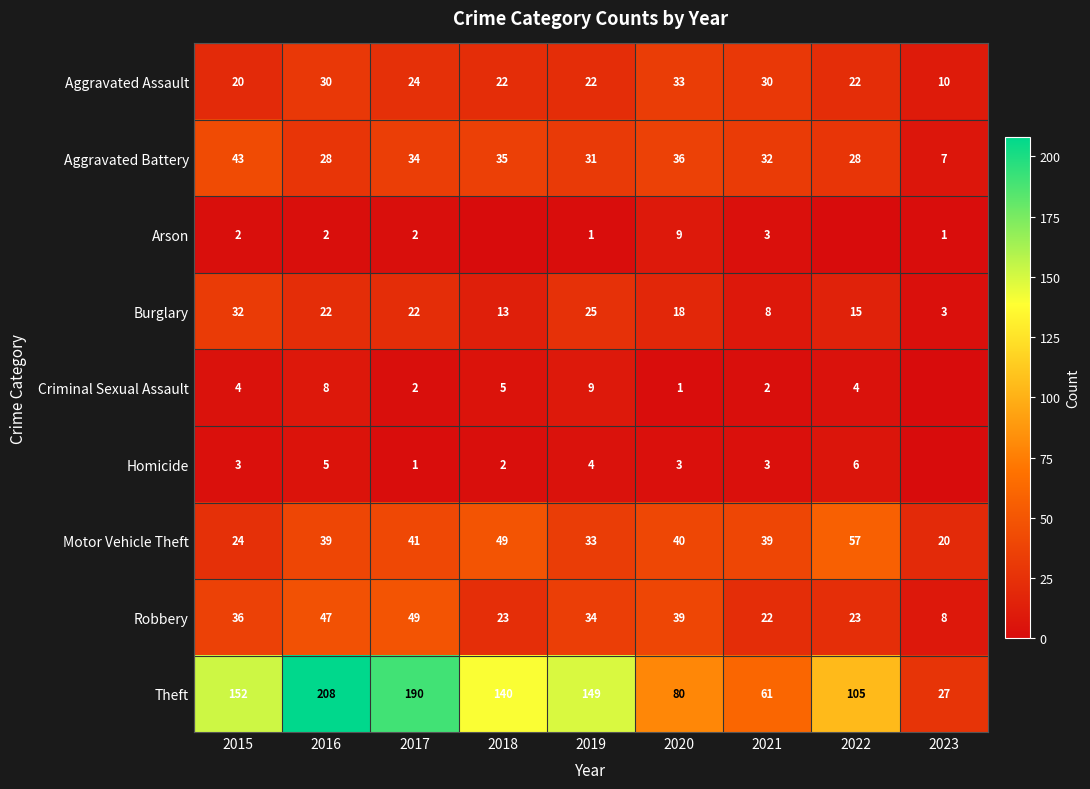

Is it true that Burglary equals 32 at 2015?

True